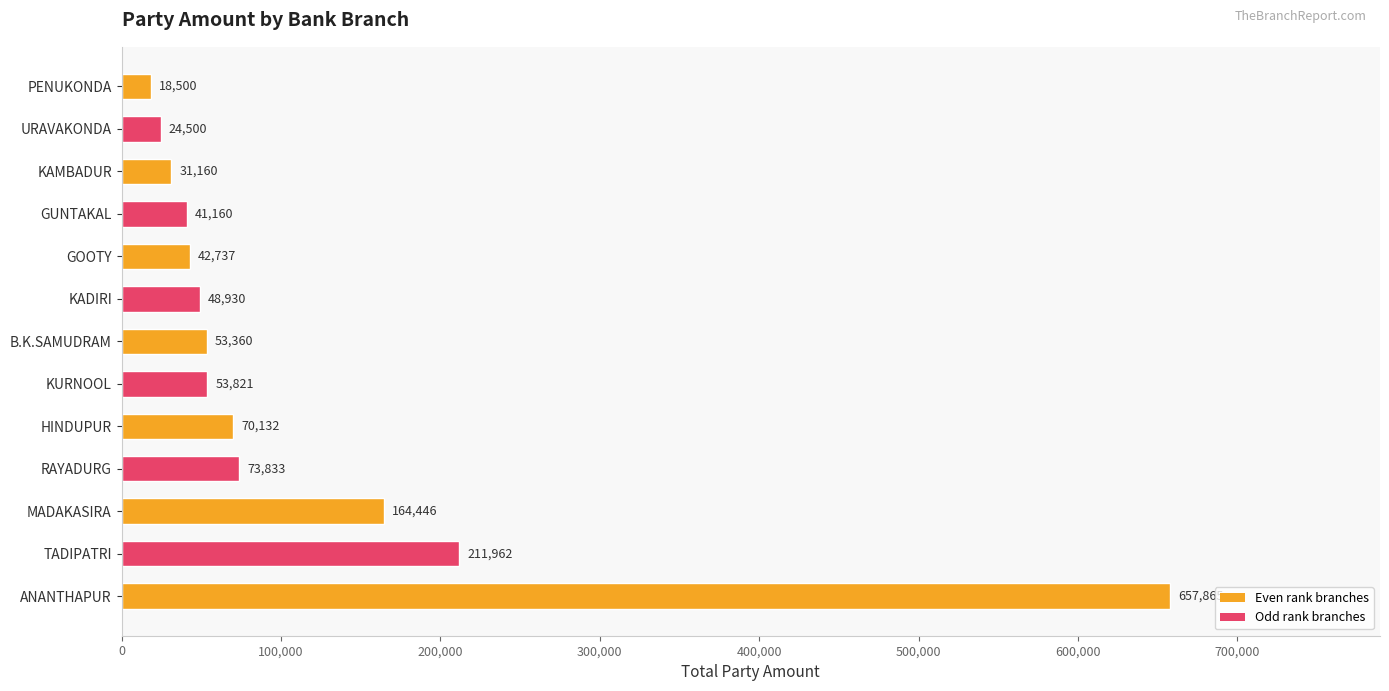

List the labels in order of value, largest first.

ANANTHAPUR, TADIPATRI, MADAKASIRA, RAYADURG, HINDUPUR, KURNOOL, B.K.SAMUDRAM, KADIRI, GOOTY, GUNTAKAL, KAMBADUR, URAVAKONDA, PENUKONDA